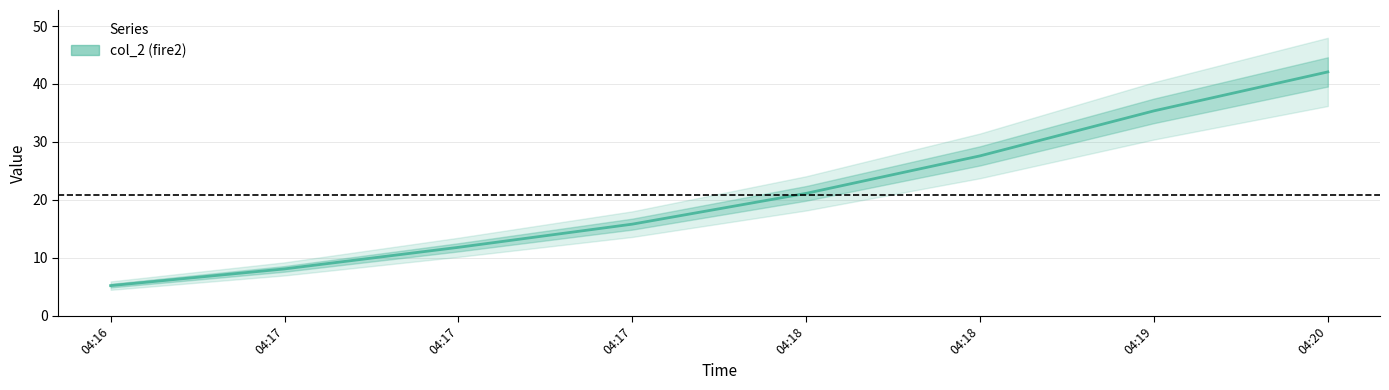

How many values are below 21?

4